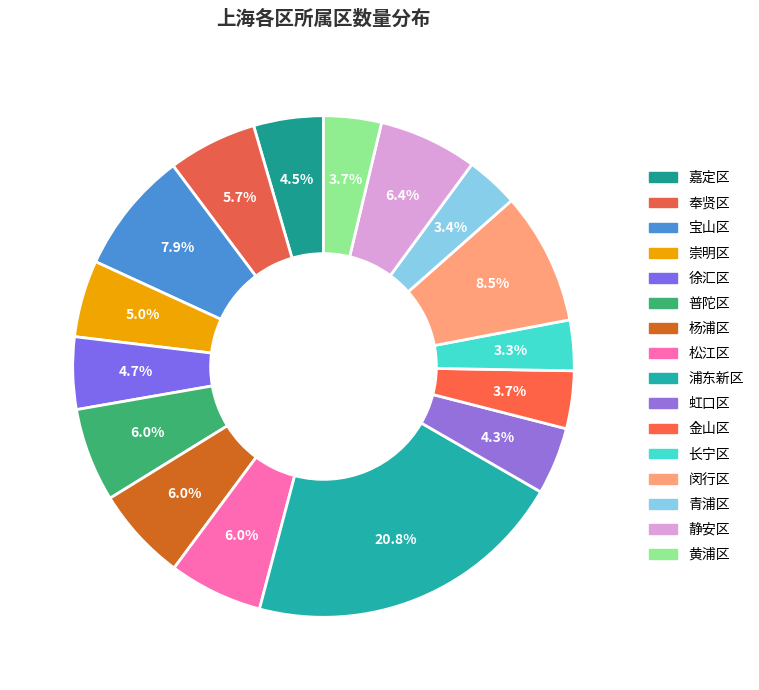

How many slices are in this pie chart?

16